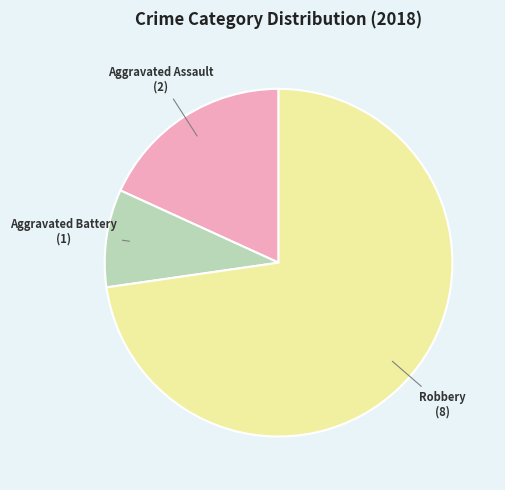

Does any single category account for the majority?

Yes